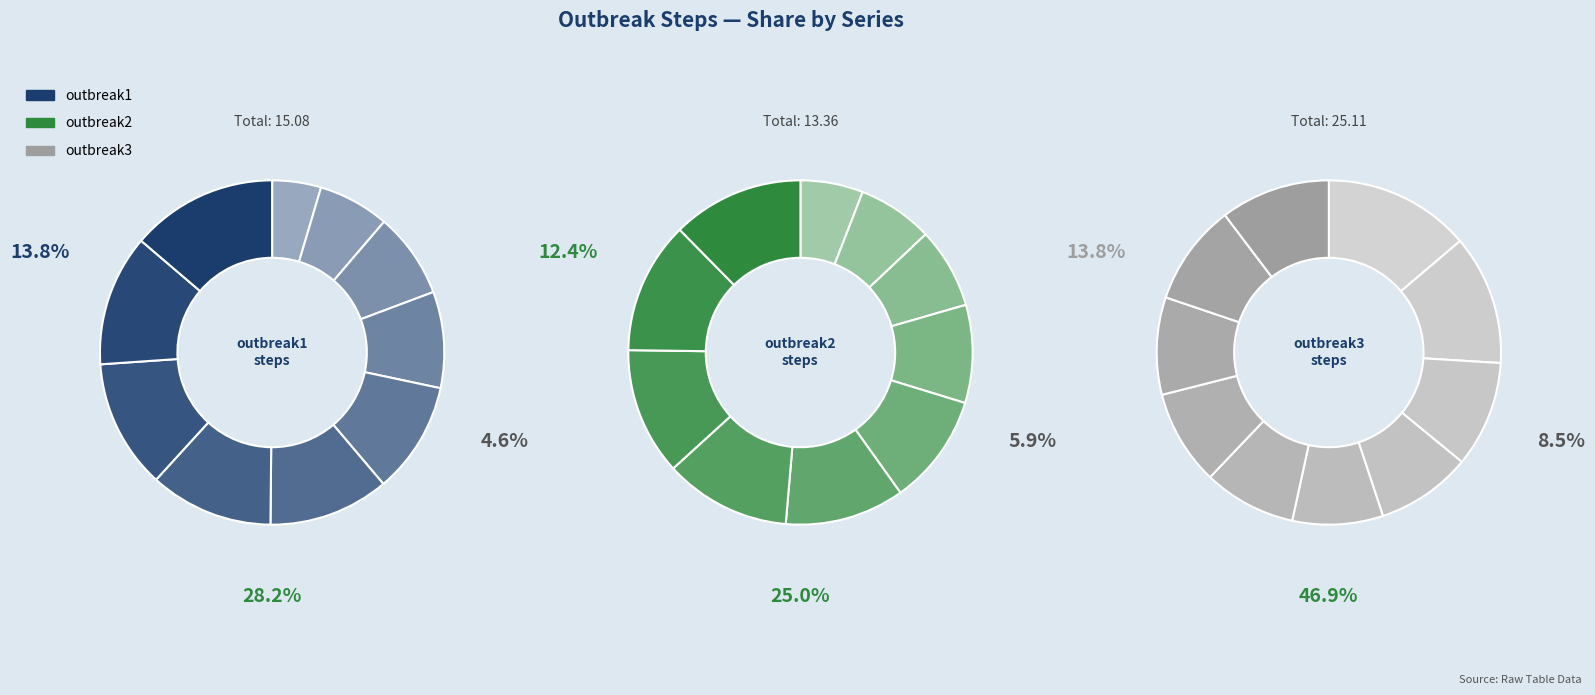

What percentage is the step2 slice, to the nearest percent?

7%